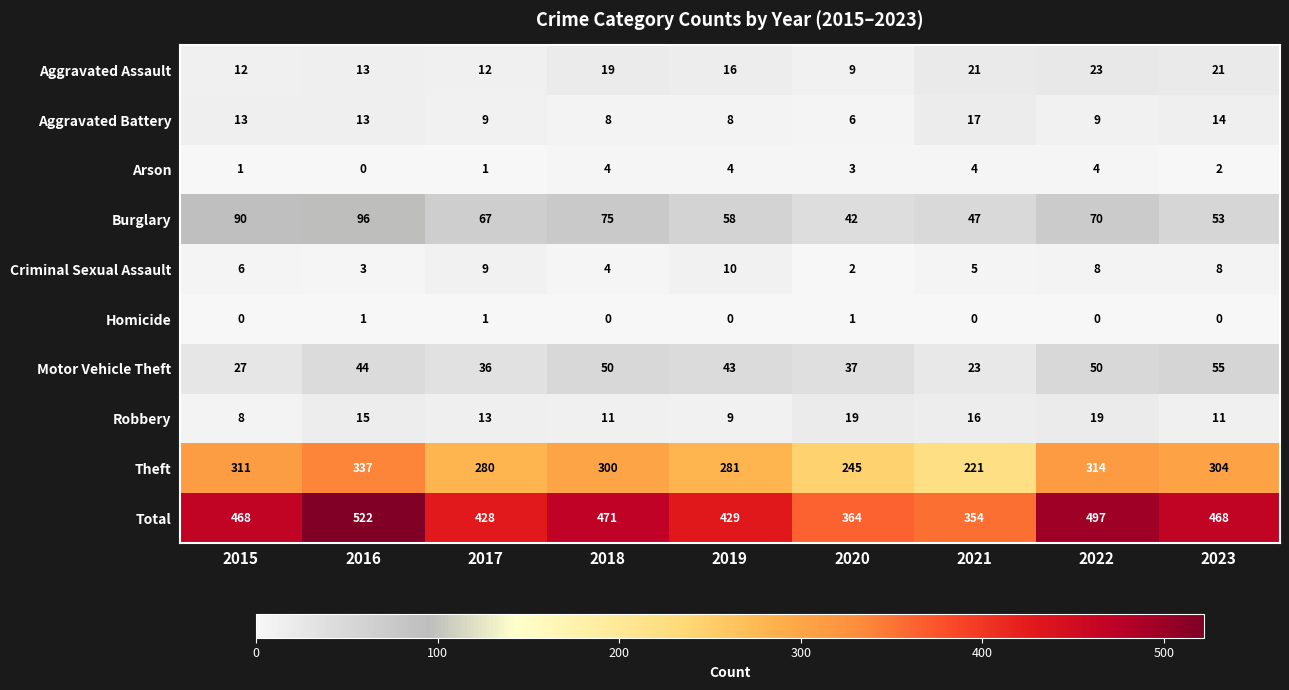

The value of Criminal Sexual Assault at 2020 is 3. True or false?

False